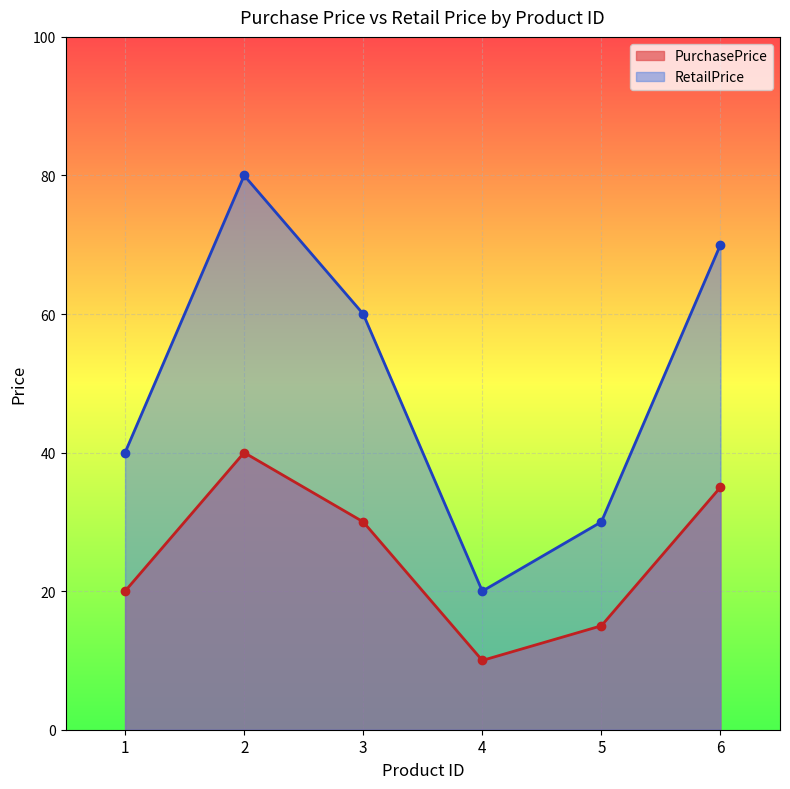

List the series in order of their peak value, lowest first.

PurchasePrice, RetailPrice